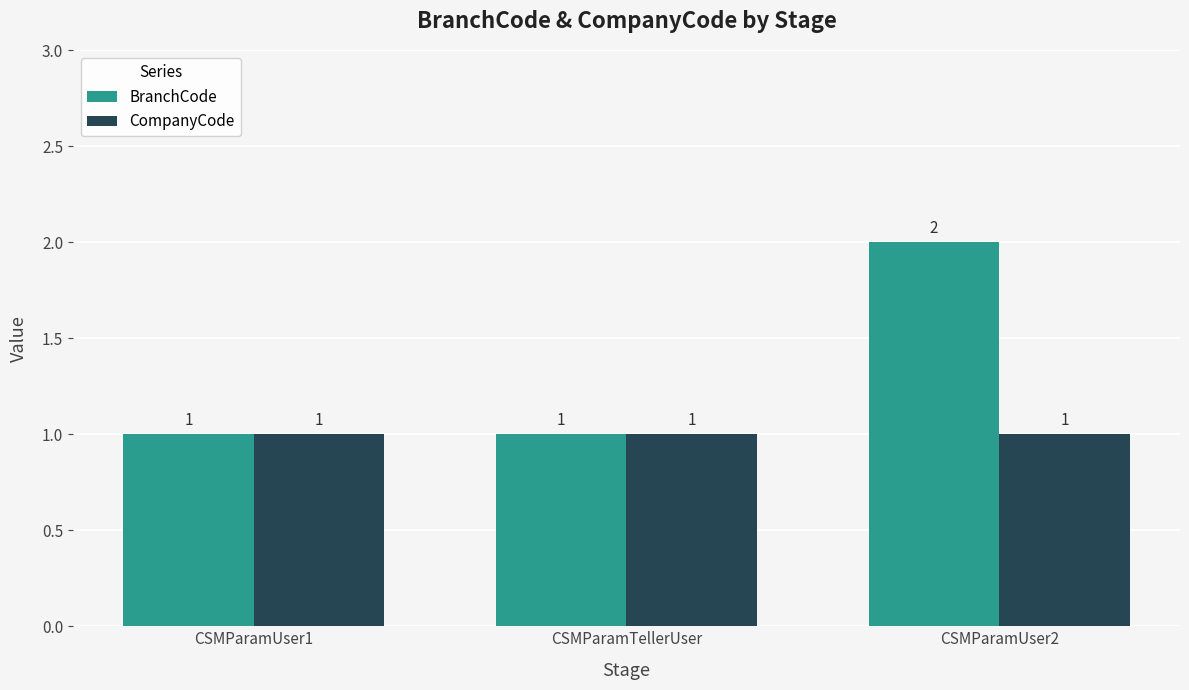

What is the label of the 2nd bar from the left?

CSMParamTellerUser